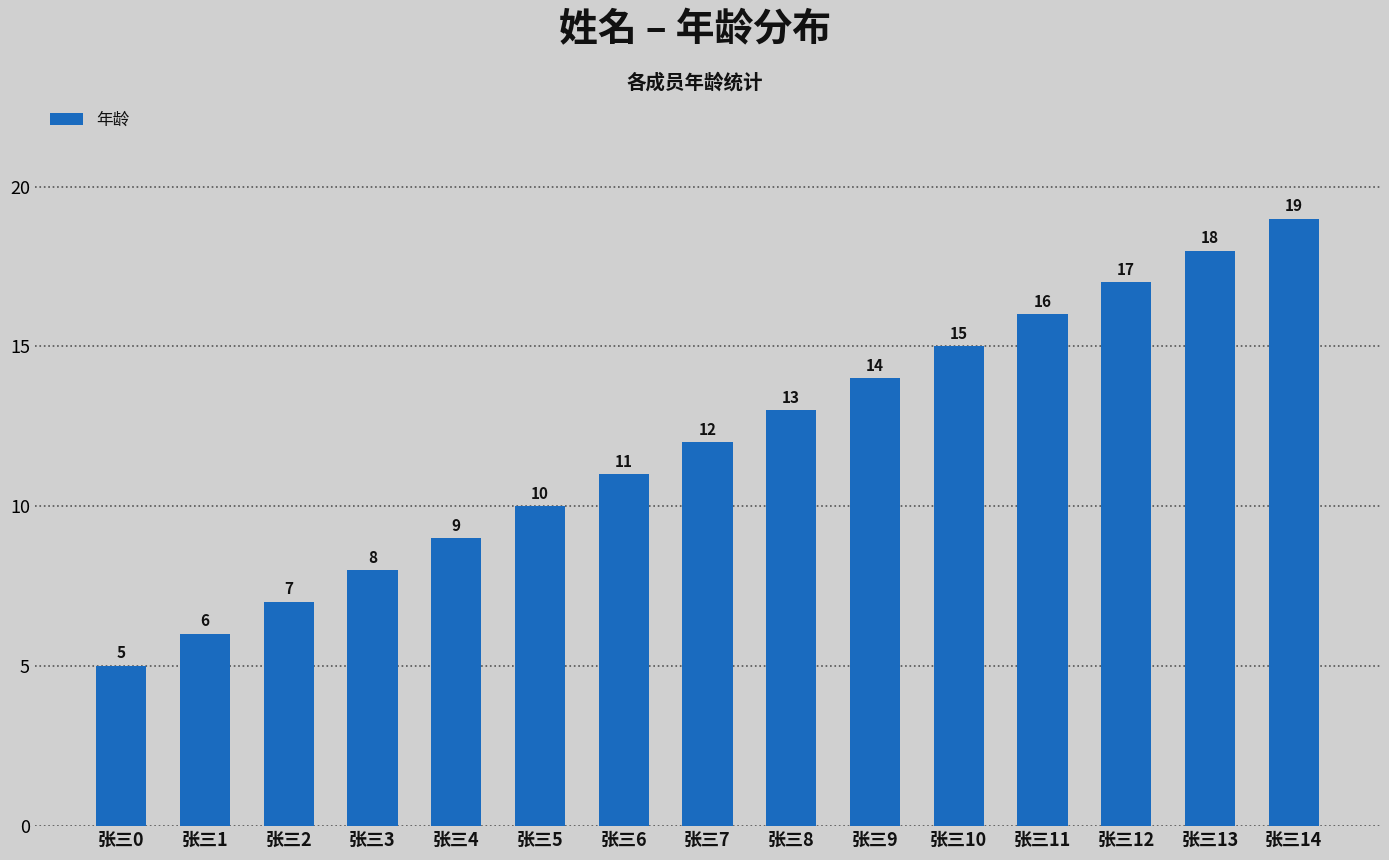

What is the difference between the maximum and minimum values?

14